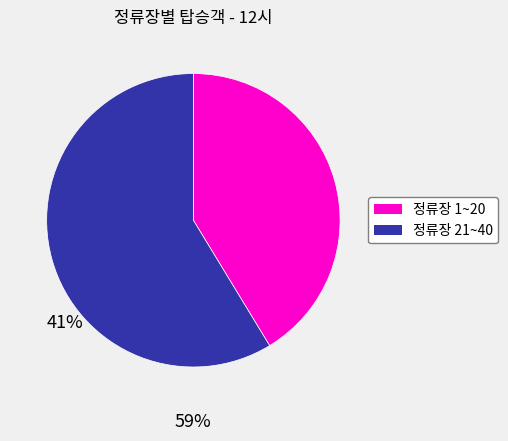

Is there any slice that represents more than half of the pie?

Yes